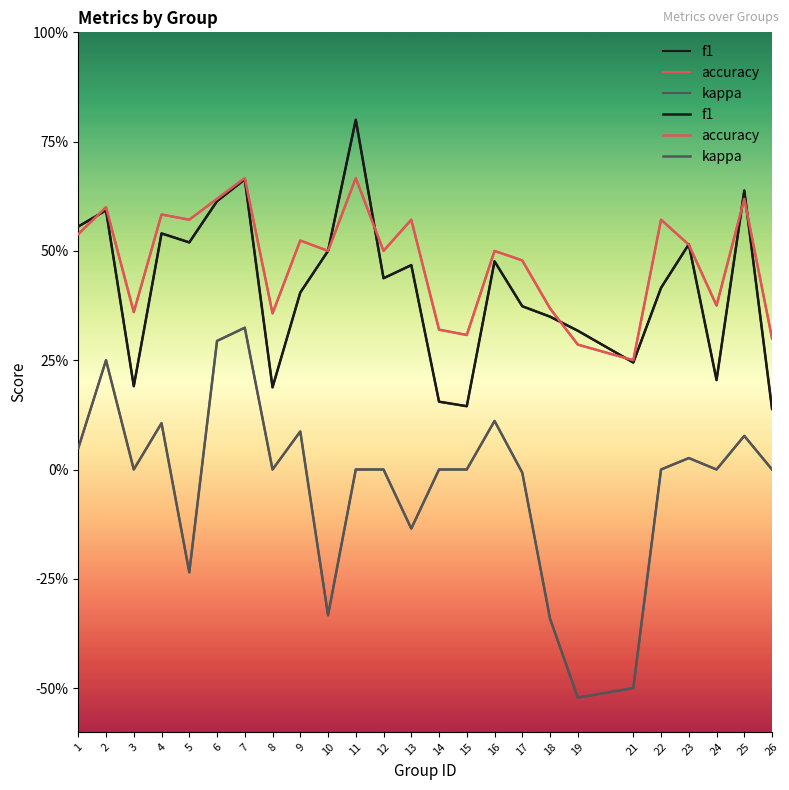

Reading right to left, extract all data points from this chart.

f1: 0.1	0.6	0.2	0.5	0.4	0.2	0.3	0.3	0.4	0.5	0.1	0.2	0.5	0.4	0.8	0.5	0.4	0.2	0.7	0.6	0.5	0.5	0.2	0.6	0.6
accuracy: 0.3	0.6	0.4	0.5	0.6	0.2	0.3	0.4	0.5	0.5	0.3	0.3	0.6	0.5	0.7	0.5	0.5	0.4	0.7	0.6	0.6	0.6	0.4	0.6	0.5
kappa: 0.0	0.1	0.0	0.0	0.0	-0.5	-0.5	-0.3	-0.0	0.1	0.0	0.0	-0.1	0.0	0.0	-0.3	0.1	0.0	0.3	0.3	-0.2	0.1	0.0	0.2	0.0